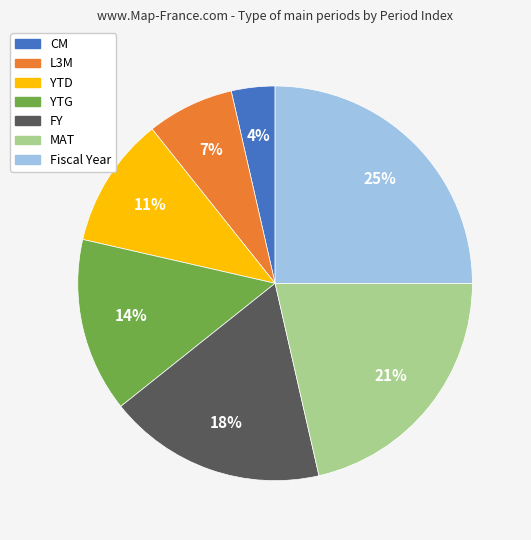

Do Fiscal Year and L3M together represent more than half of the pie?

No